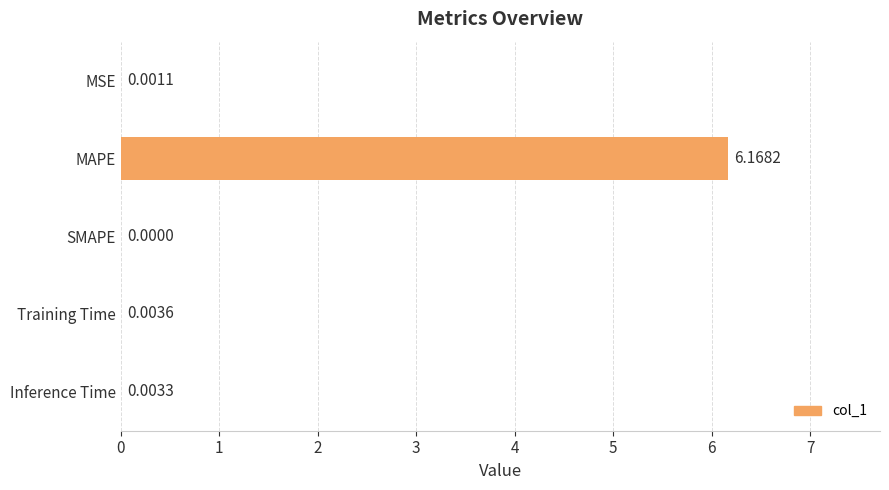

Which label corresponds to the largest value in the chart?

MAPE